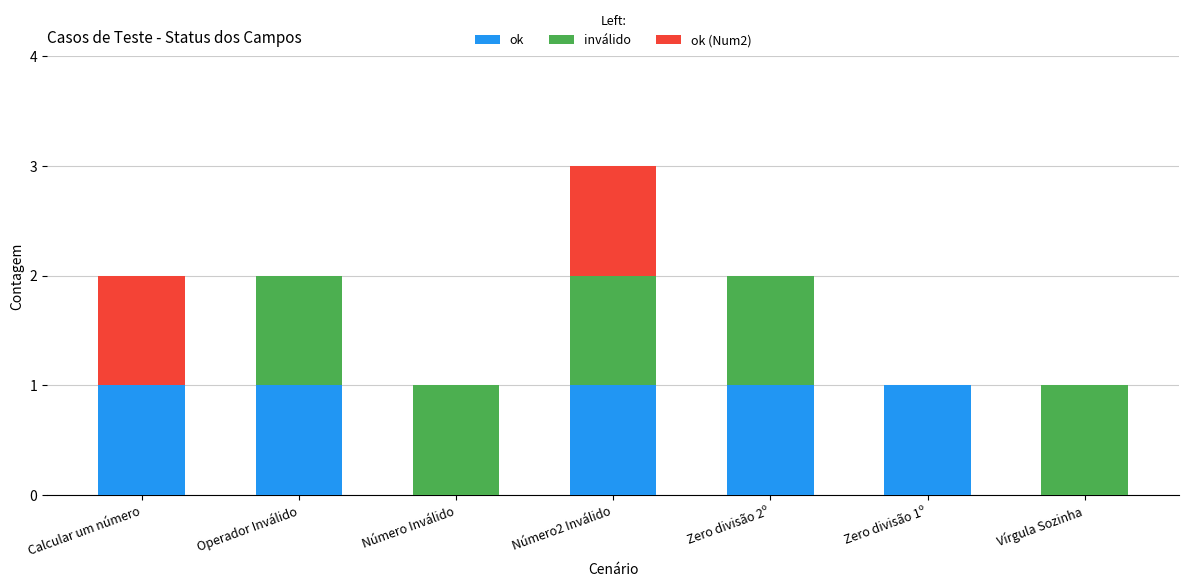

The value of ok at Número Inválido is 1. True or false?

False